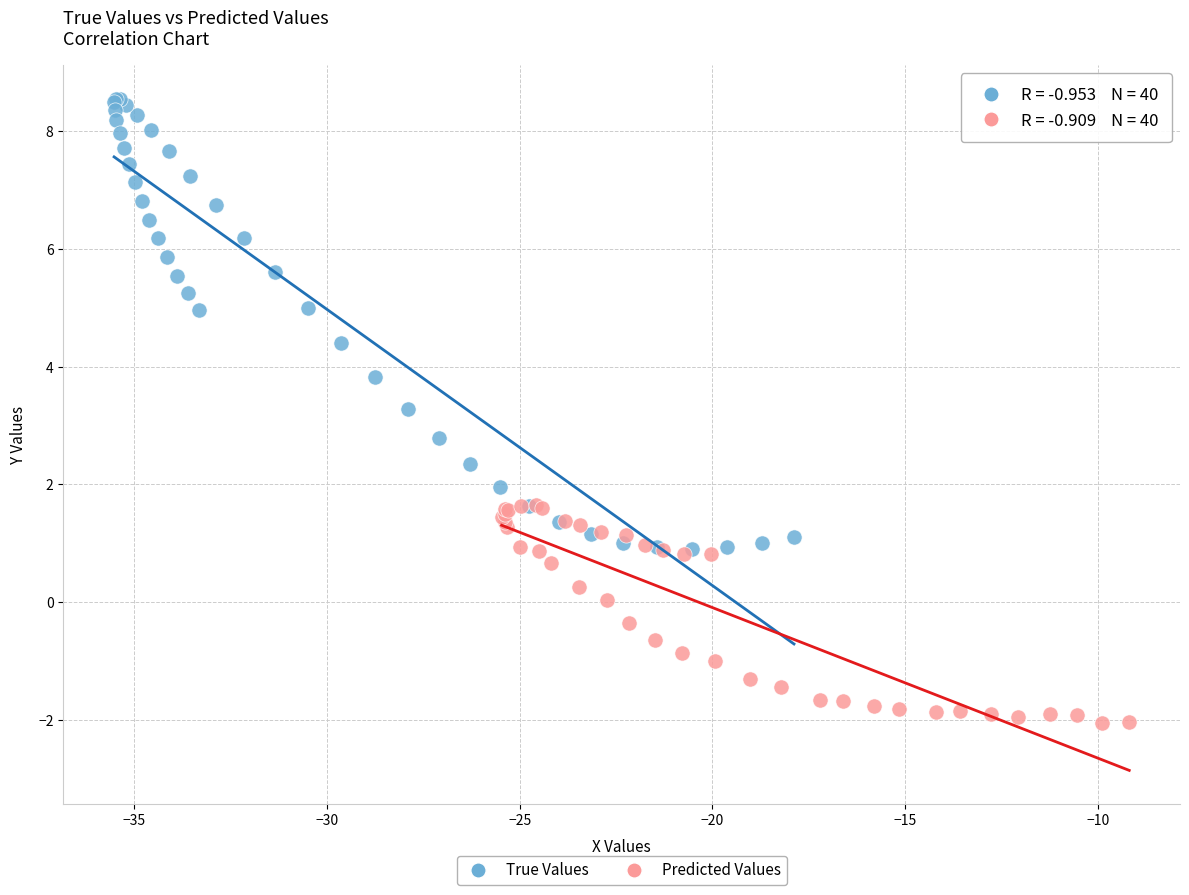

Which series contains the lowest Y value?

Predicted Values